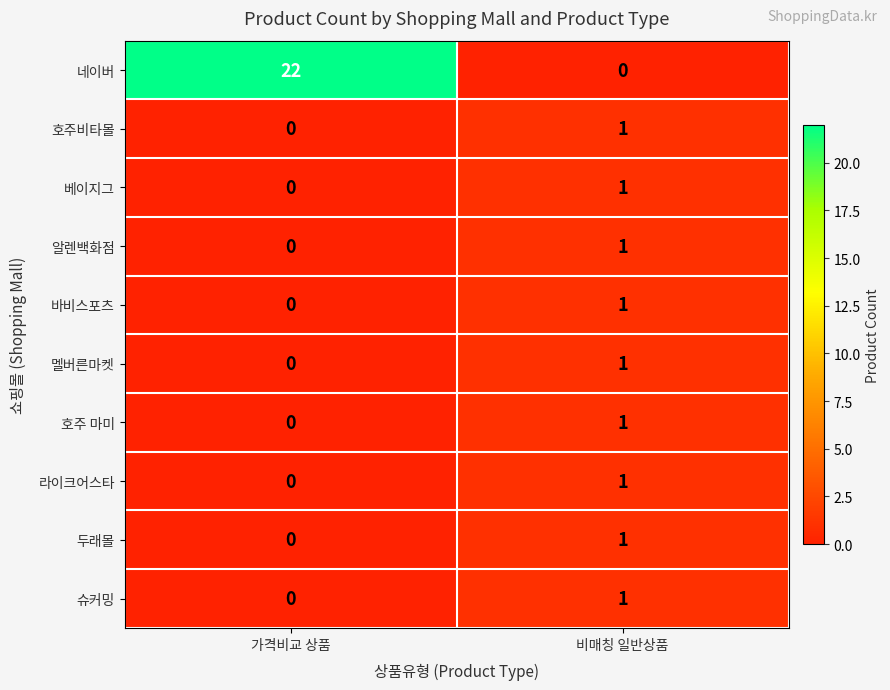

Reading right to left, extract all data points from this chart.

네이버: 비매칭 일반상품=0	가격비교 상품=22
호주비타몰: 비매칭 일반상품=1	가격비교 상품=0
베이지그: 비매칭 일반상품=1	가격비교 상품=0
알렌백화점: 비매칭 일반상품=1	가격비교 상품=0
바비스포츠: 비매칭 일반상품=1	가격비교 상품=0
멜버른마켓: 비매칭 일반상품=1	가격비교 상품=0
호주 마미: 비매칭 일반상품=1	가격비교 상품=0
라이크어스타: 비매칭 일반상품=1	가격비교 상품=0
두래몰: 비매칭 일반상품=1	가격비교 상품=0
슈커밍: 비매칭 일반상품=1	가격비교 상품=0